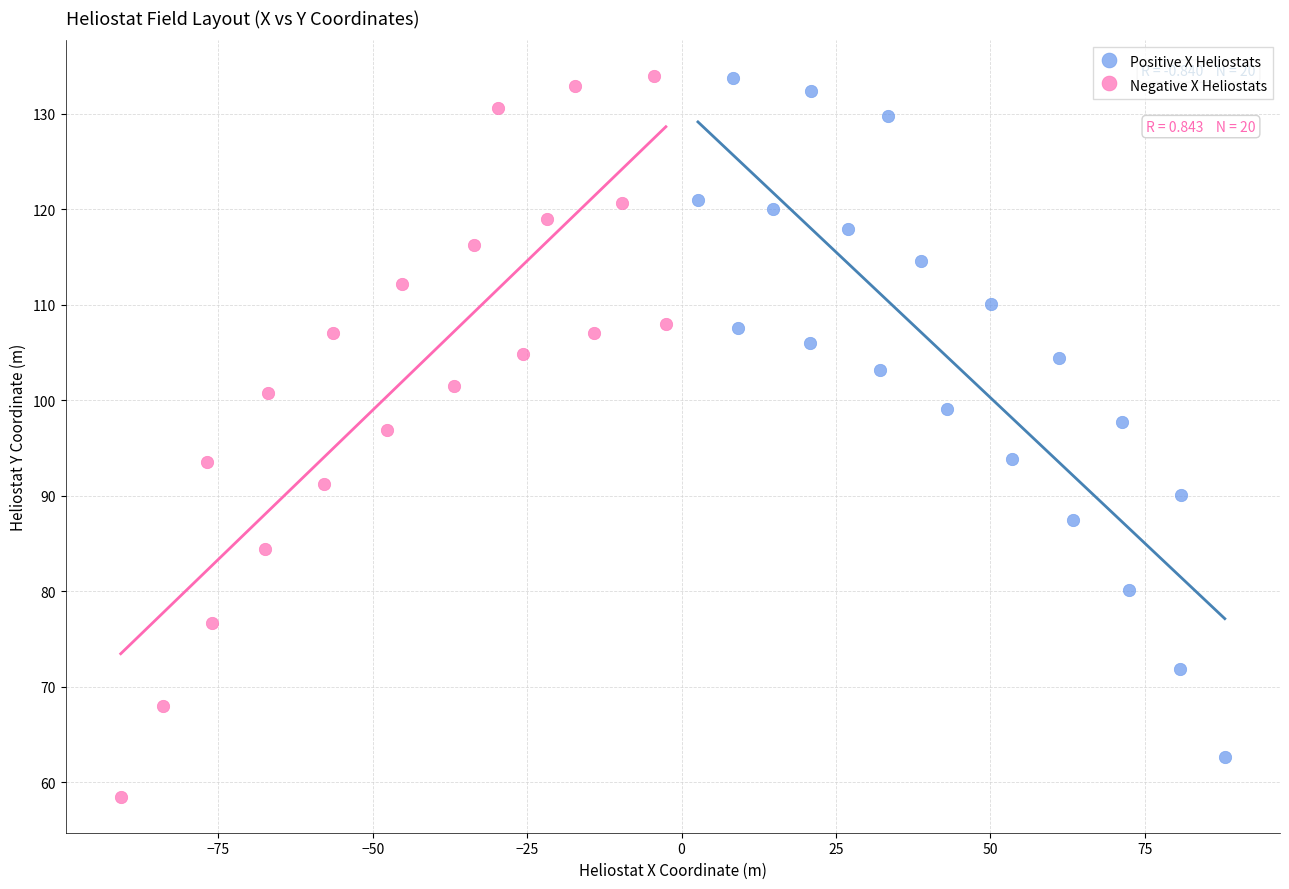

Which series has the largest Y range (max minus min)?

Negative X Heliostats